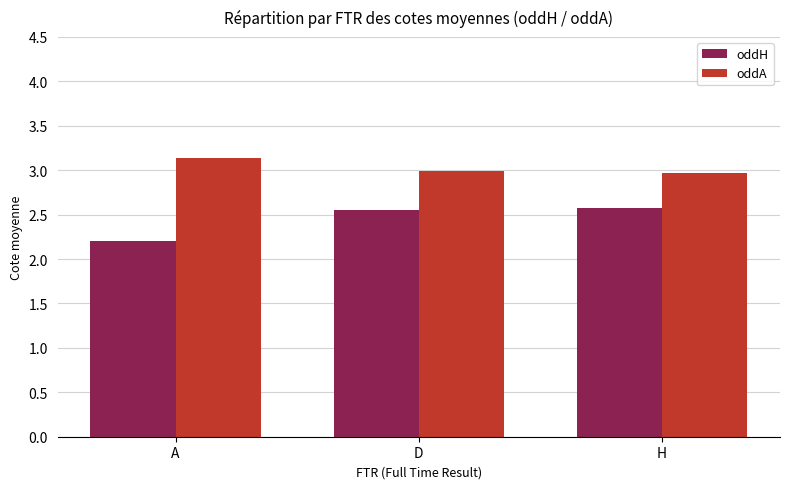

What is the average value of the oddA series?

3.0